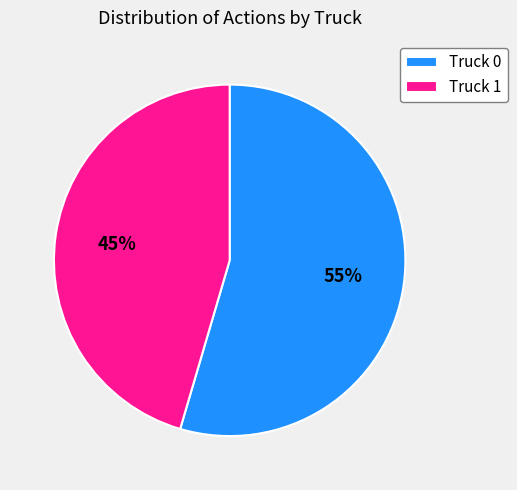

Is the sum of Truck 1 and Truck 0 greater than half?

Yes